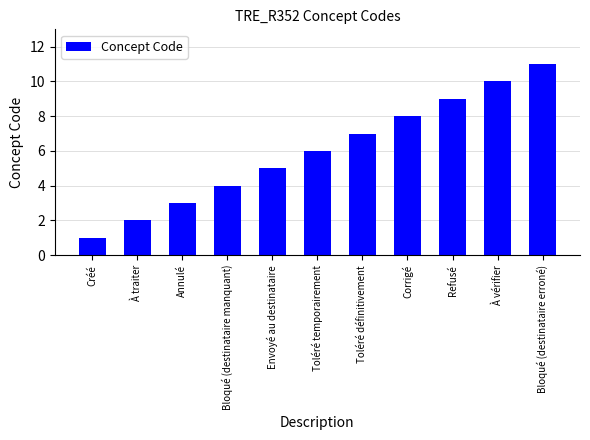

Reading left to right, extract all data points from this chart.

Créé=1	À traiter=2	Annulé=3	Bloqué (destinataire manquant)=4	Envoyé au destinataire=5	Toléré temporairement=6	Toléré définitivement=7	Corrigé=8	Refusé=9	À vérifier=10	Bloqué (destinataire erroné)=11